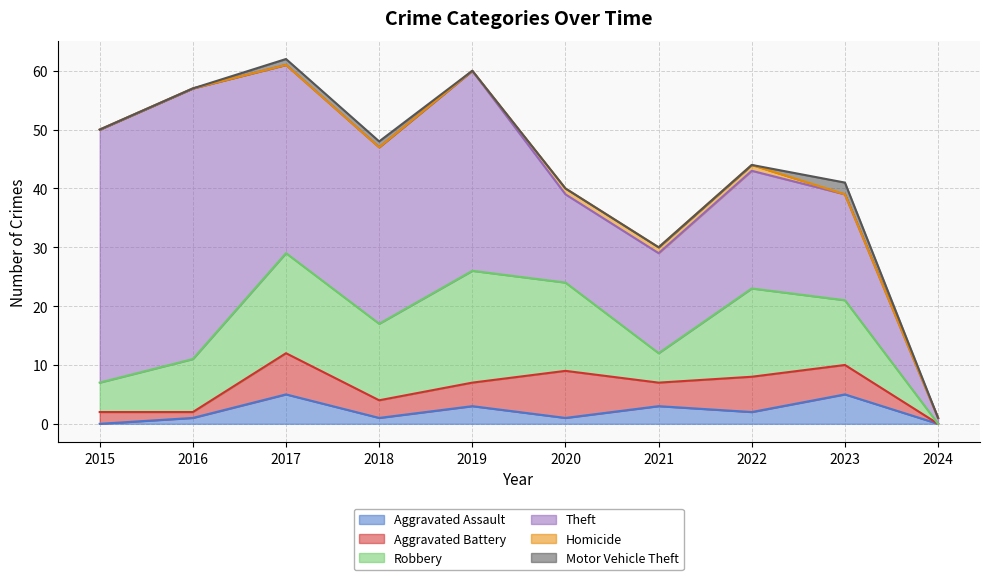

Does the chart display data point markers on the line(s)?

No